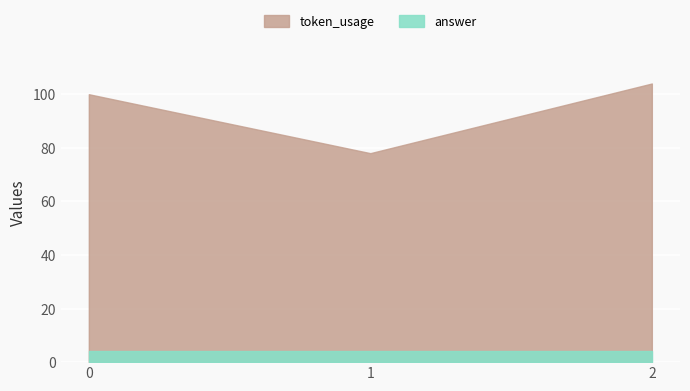

What are all the series names shown in the legend?

answer, token_usage